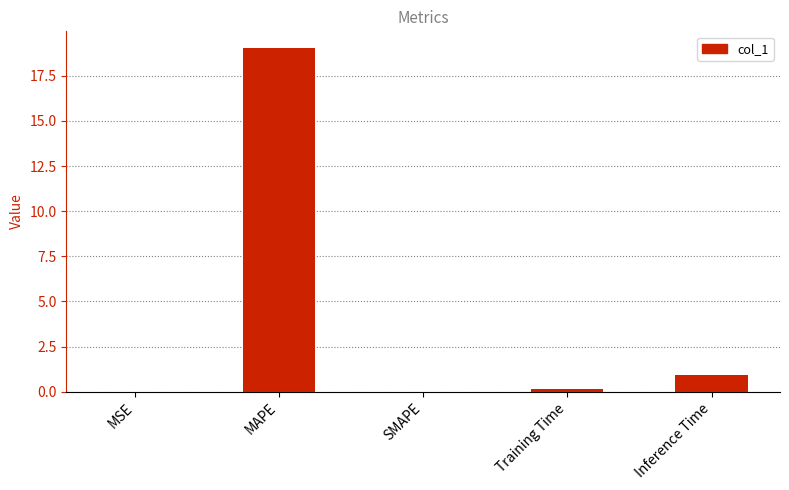

What is the sum of all values?

20.1